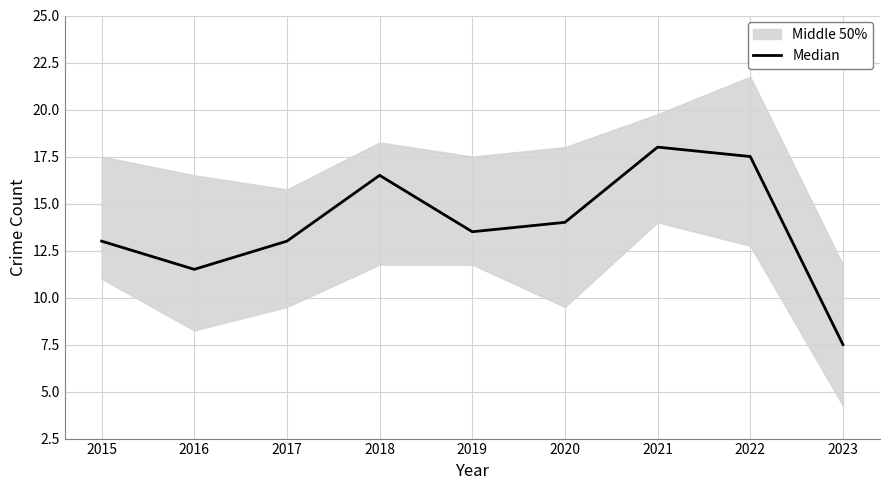

Which category has the lowest value across all series?

2023